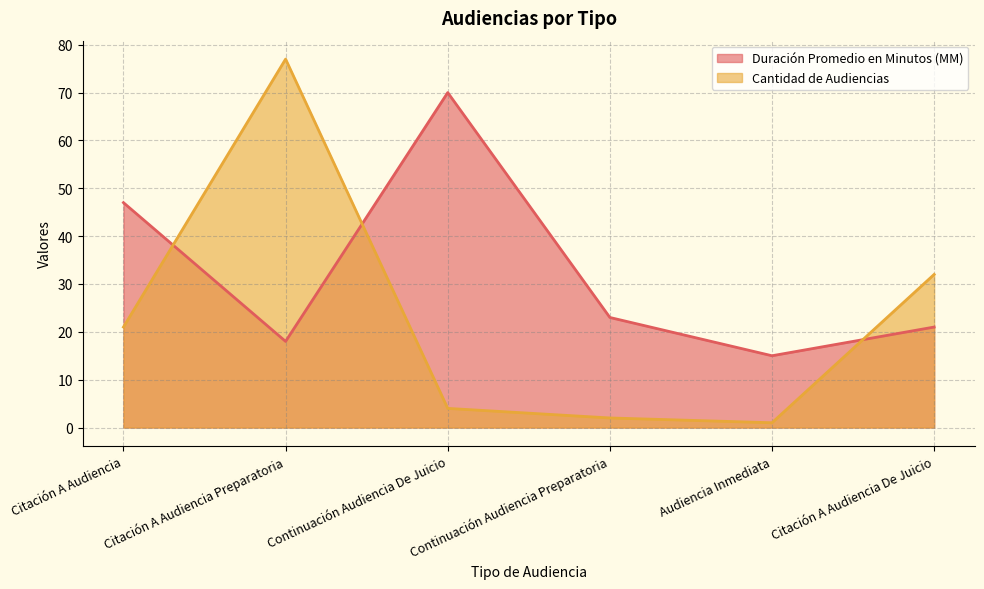

How many lines are shown in the chart?

2